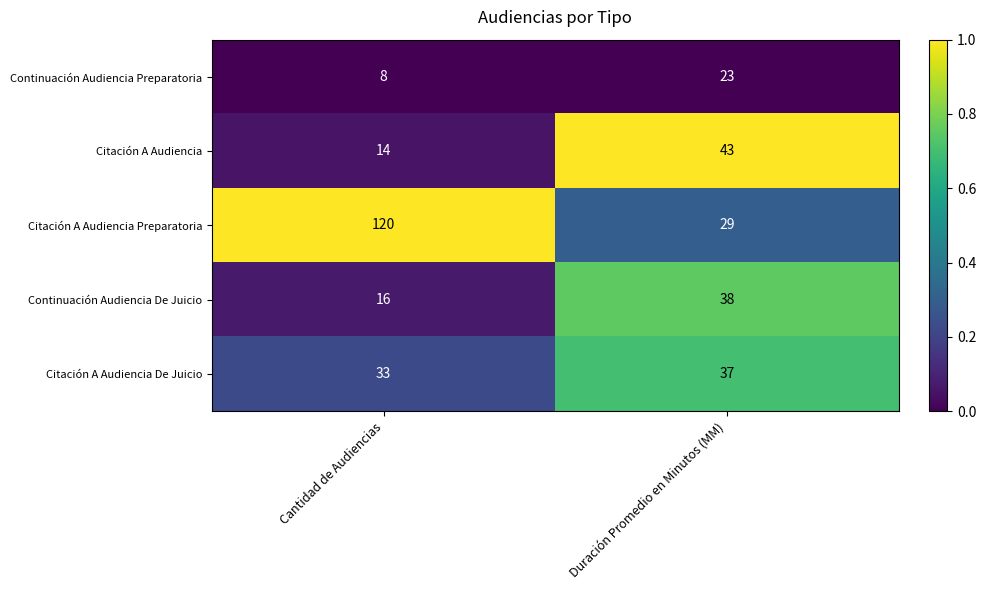

Reading left to right, what are all the values shown in this chart?

Continuación Audiencia Preparatoria: Cantidad de Audiencias=8	Duración Promedio en Minutos (MM)=23
Citación A Audiencia: Cantidad de Audiencias=14	Duración Promedio en Minutos (MM)=43
Citación A Audiencia Preparatoria: Cantidad de Audiencias=120	Duración Promedio en Minutos (MM)=29
Continuación Audiencia De Juicio: Cantidad de Audiencias=16	Duración Promedio en Minutos (MM)=38
Citación A Audiencia De Juicio: Cantidad de Audiencias=33	Duración Promedio en Minutos (MM)=37